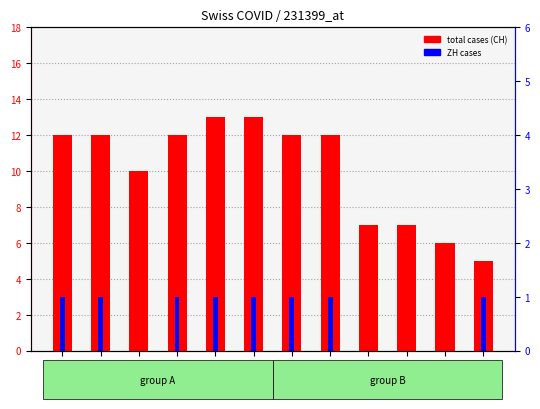

What is the average value of the total cases (CH) series?

10